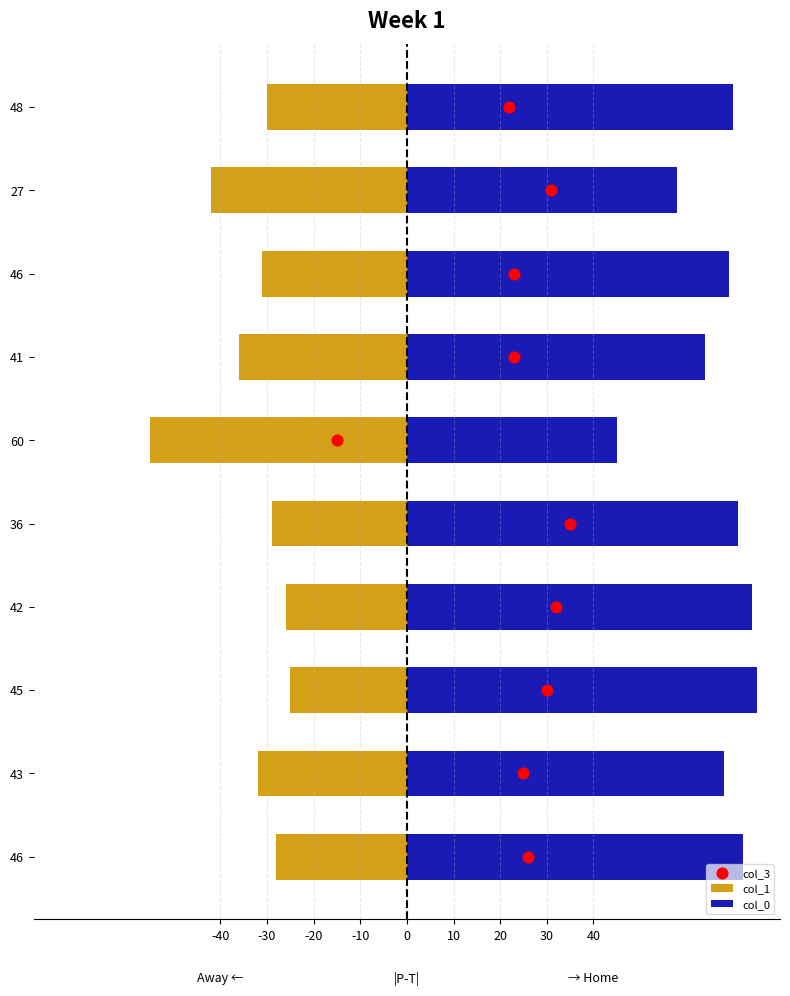

Which series has the largest total across all categories?

col_0